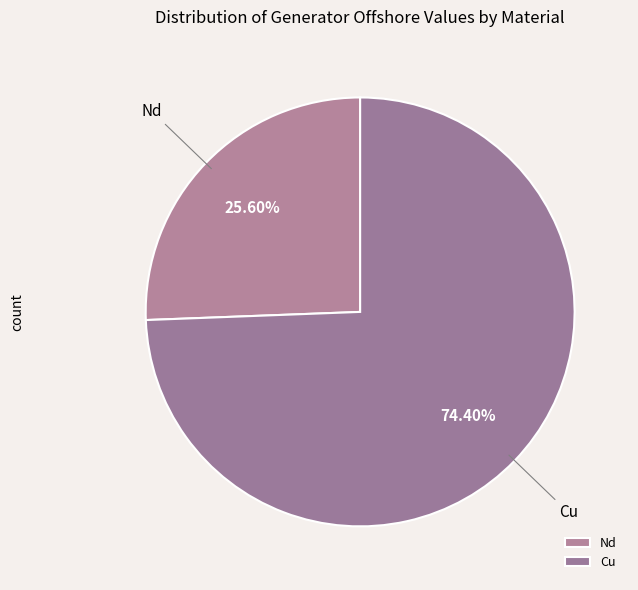

To the nearest percent, what is the difference between the largest and smallest slice percentages?

49%